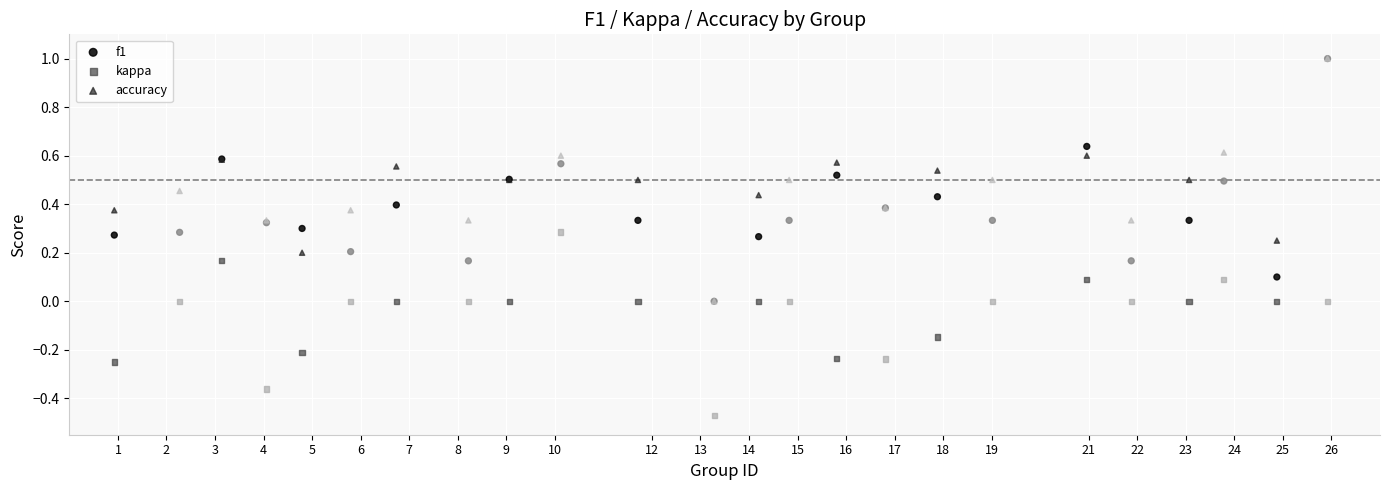

Which series contains the lowest Y value?

kappa